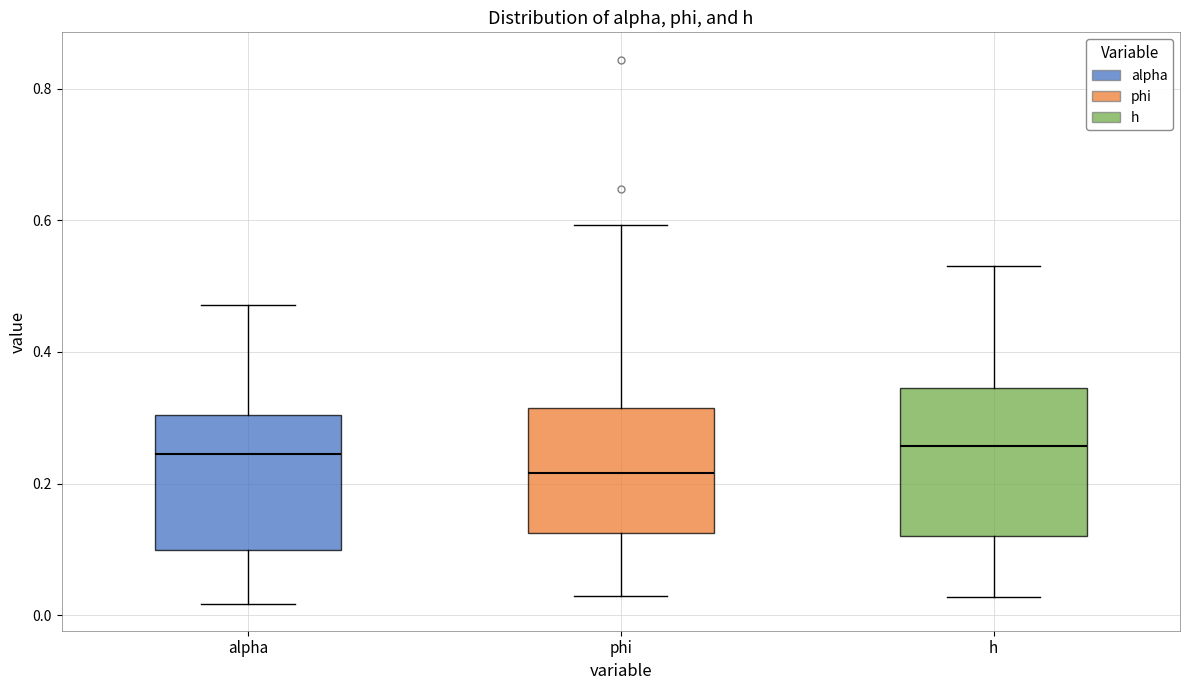

Reading left to right, read every box against the y-axis: the position of its median line, the range the box covers, and the ends of its whiskers. The values are not printed on the chart, so give them approximately, as read against the axis.

alpha: median 0.24, box 0.10 to 0.30, whiskers 0.02 to 0.48
phi: median 0.22, box 0.12 to 0.32, whiskers 0.02 to 0.60
h: median 0.26, box 0.12 to 0.34, whiskers 0.02 to 0.54